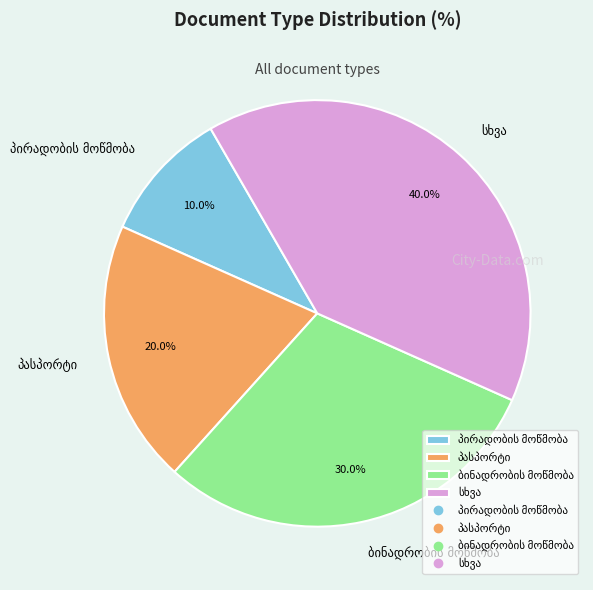

Does any single category account for the majority?

No